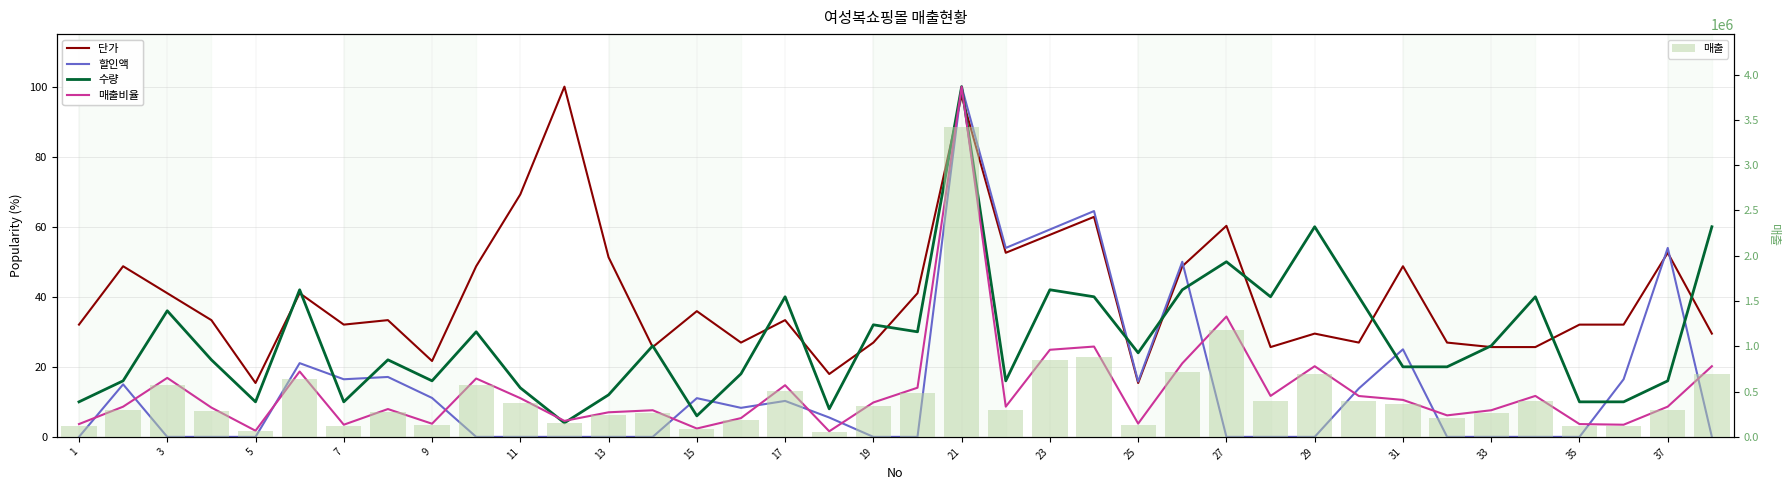

What is the average value of the 매출 series?

451636